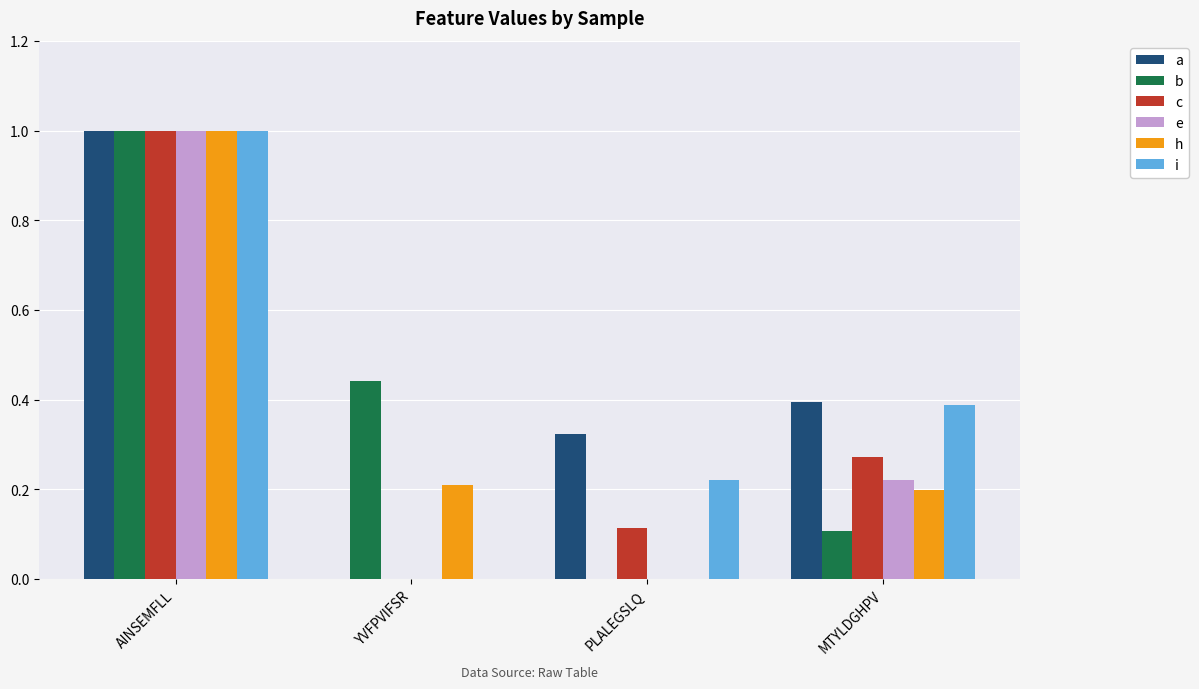

Does the chart contain stacked bars?

No